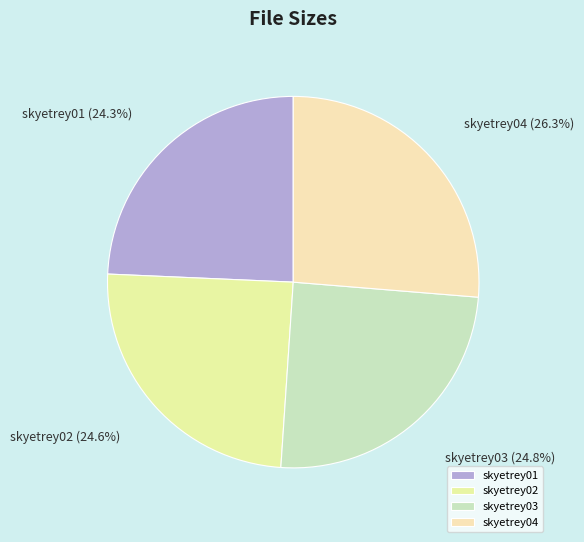

To the nearest percent, what is the average slice percentage?

25%